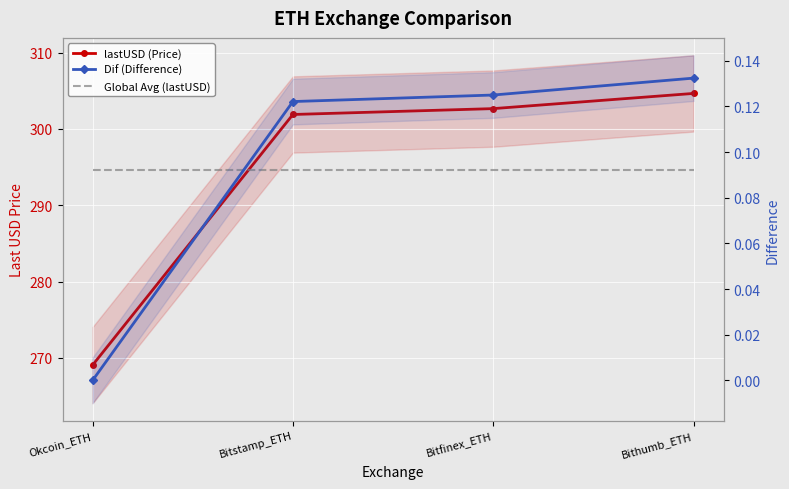

At which category is the sum across all series the highest?

Bithumb_ETH